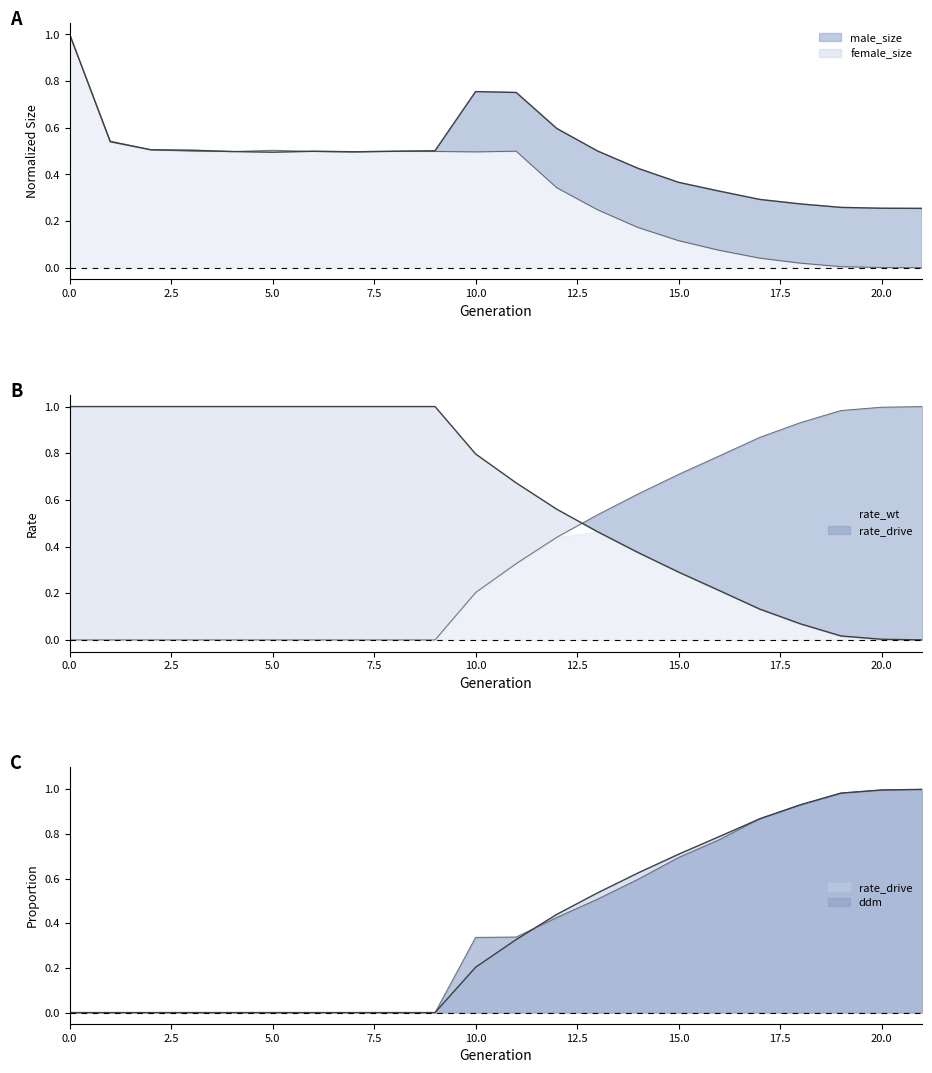

What is the total value across all series at 7?

2.0